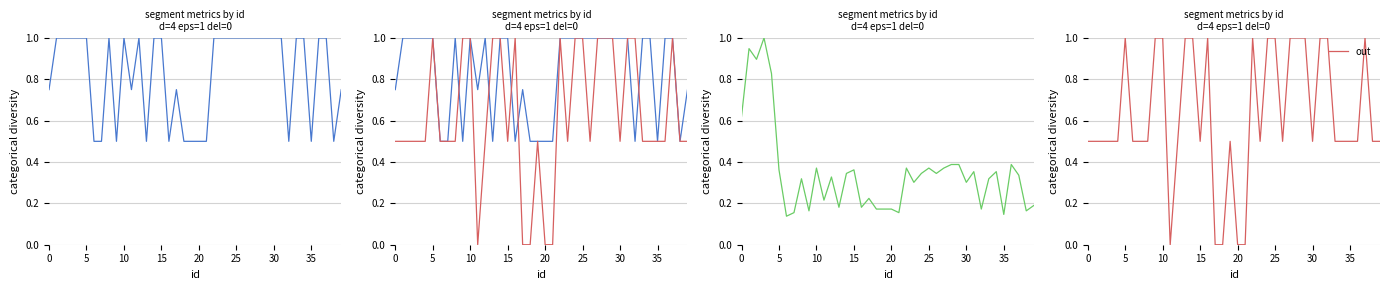

True or false: out has more than 0 points higher than both neighbors.

True